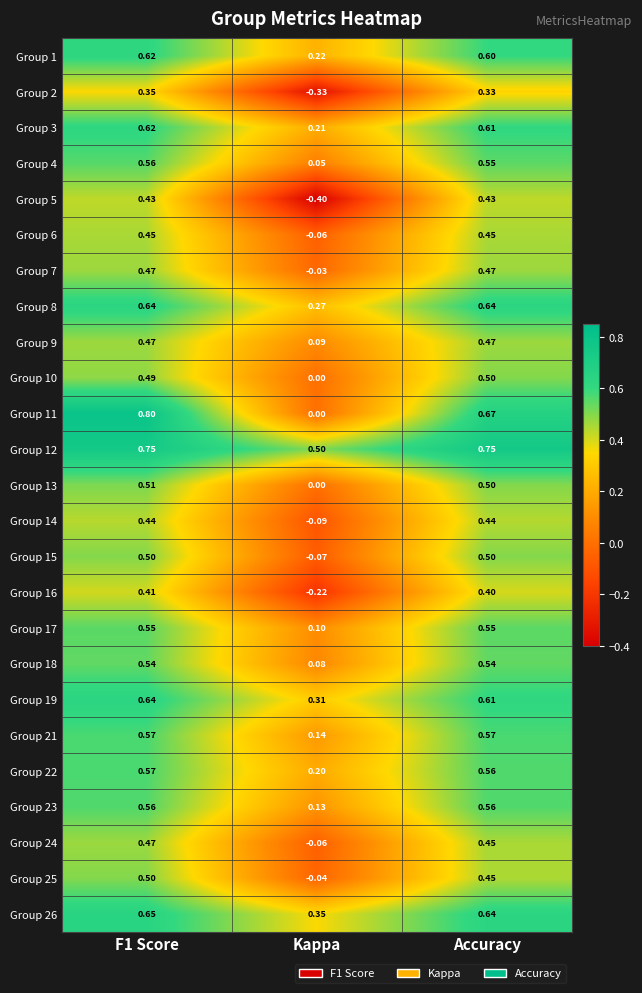

How many values in the Group 5 series are below 0?

1